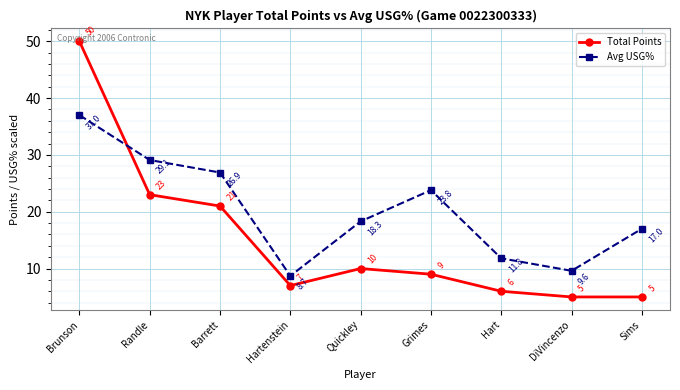

How many times do Avg USG% and Total Points cross each other?

1